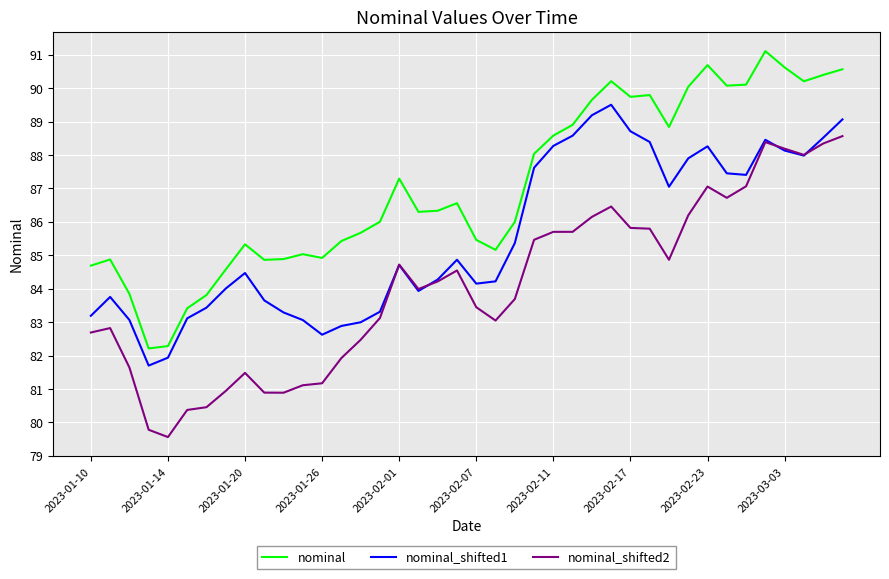

Rank the series by their average value, from highest to lowest.

nominal, nominal_shifted1, nominal_shifted2